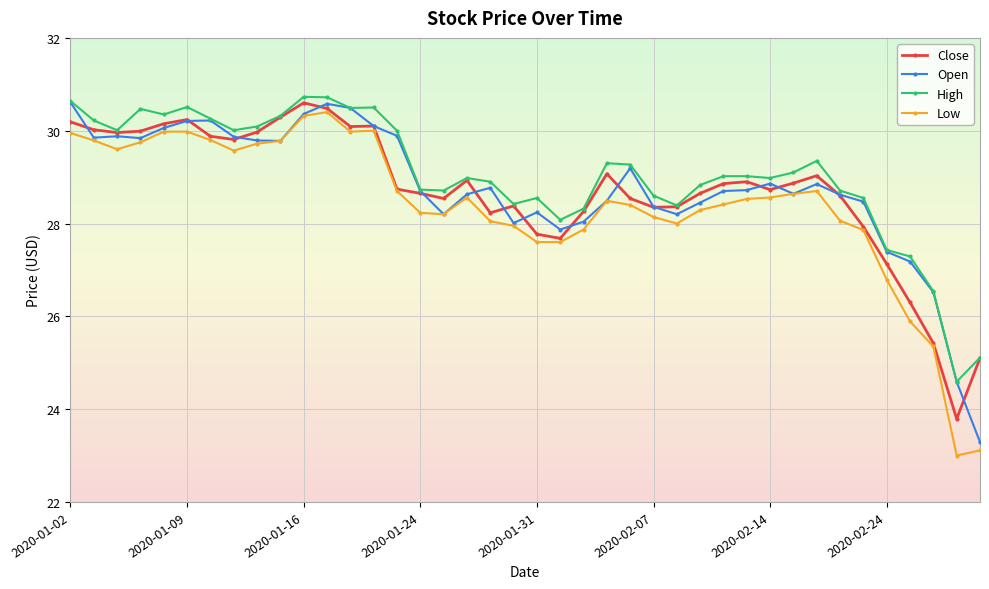

What is the greatest value displayed?

30.7